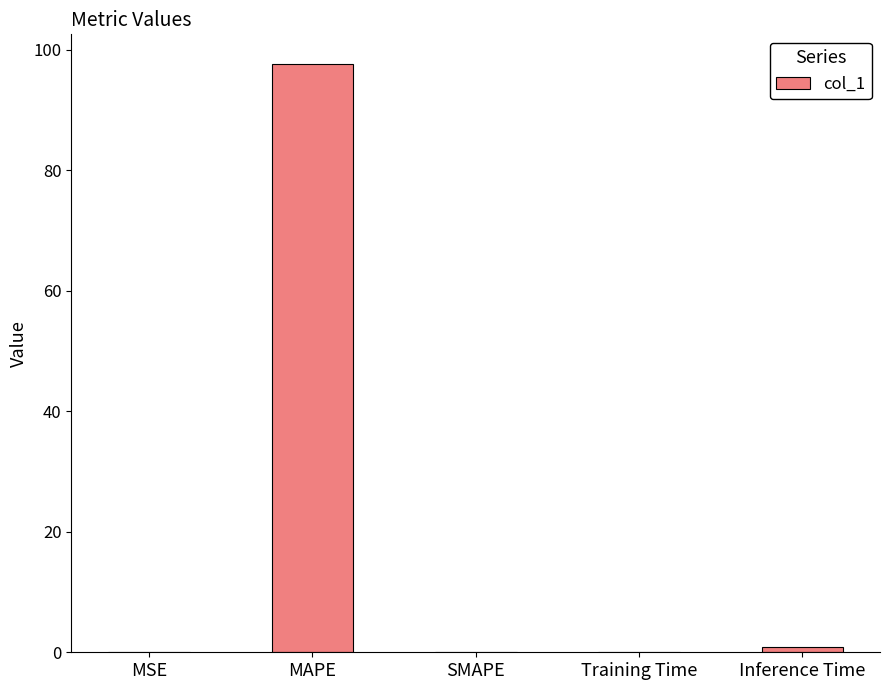

What is the greatest value displayed?

97.7